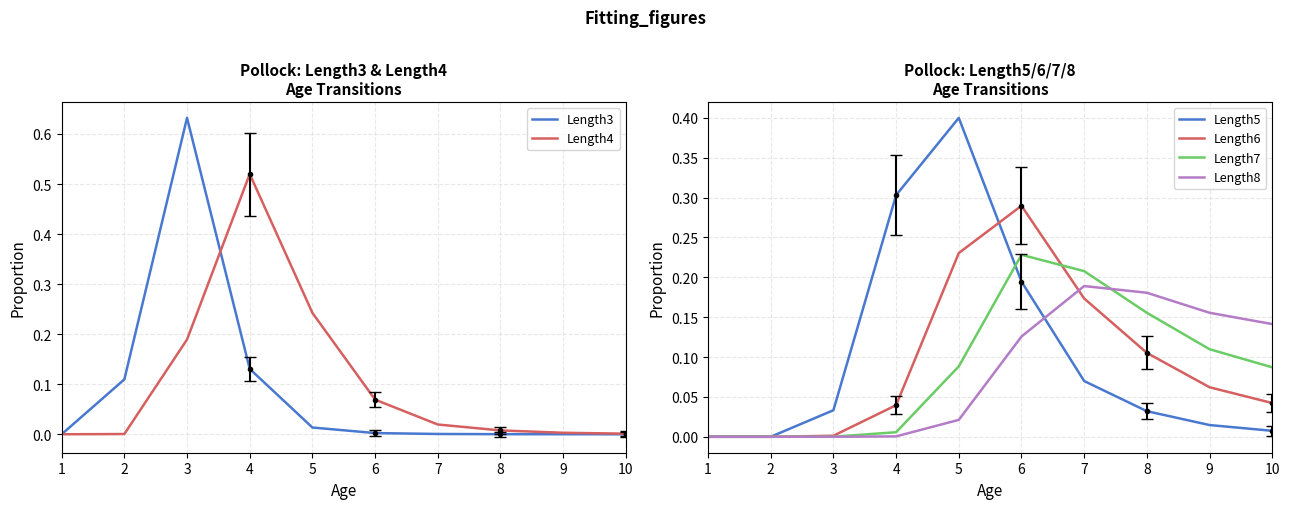

True or false: Length8 has a value of 0.2 at 9.

False